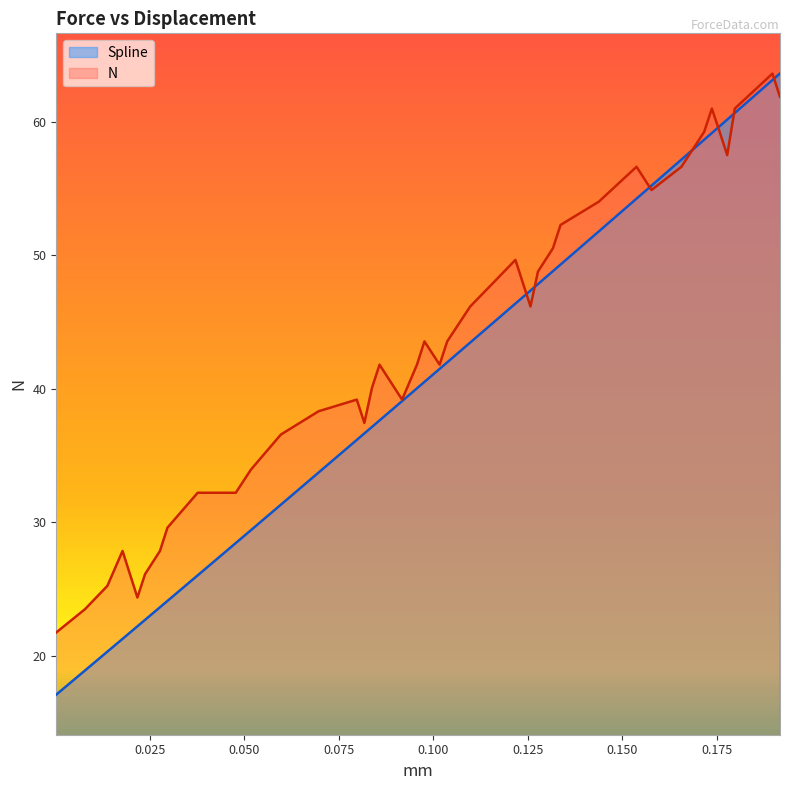

List the series in order of their peak value, lowest first.

N, Spline